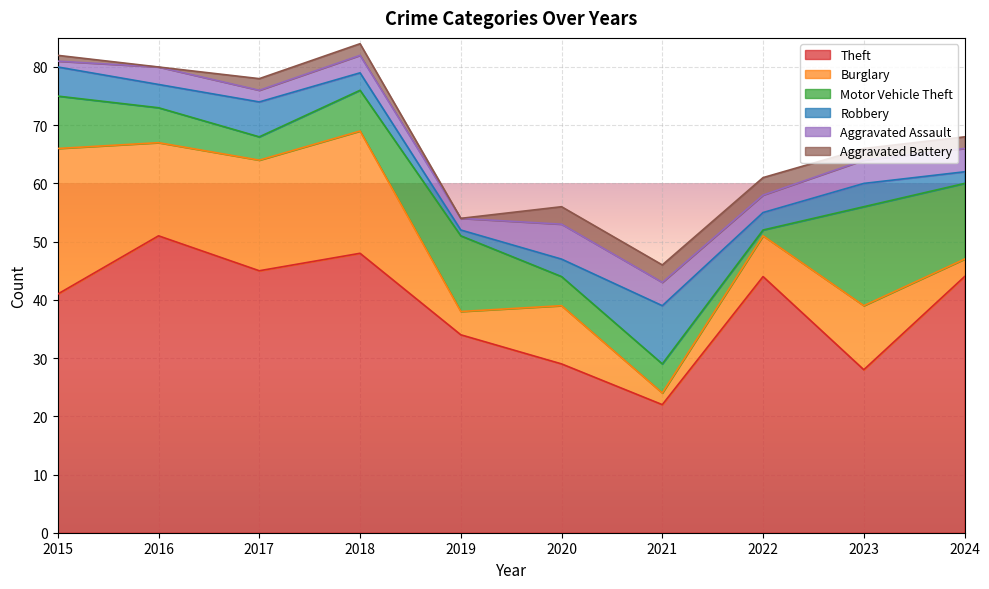

What is the value of the Aggravated Battery point at the 1st from the left?

1